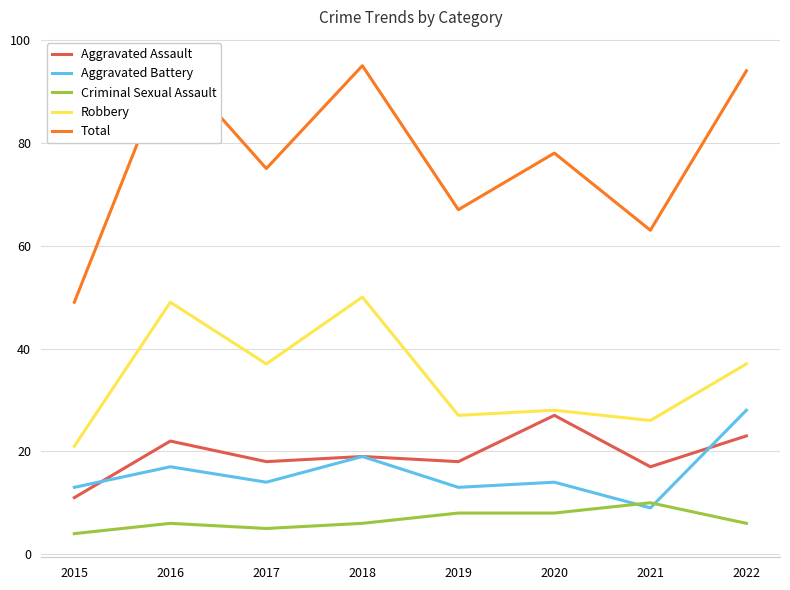

Which label corresponds to the largest value in the chart?

2016